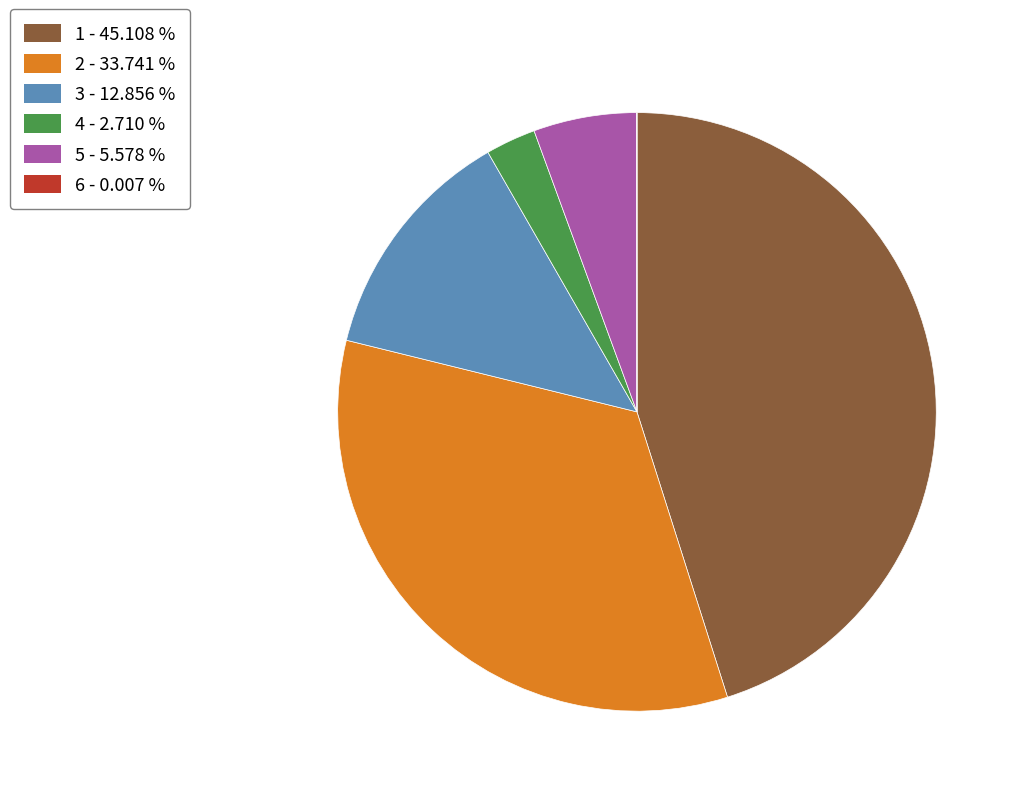

Between 3 and 5, which is larger?

3